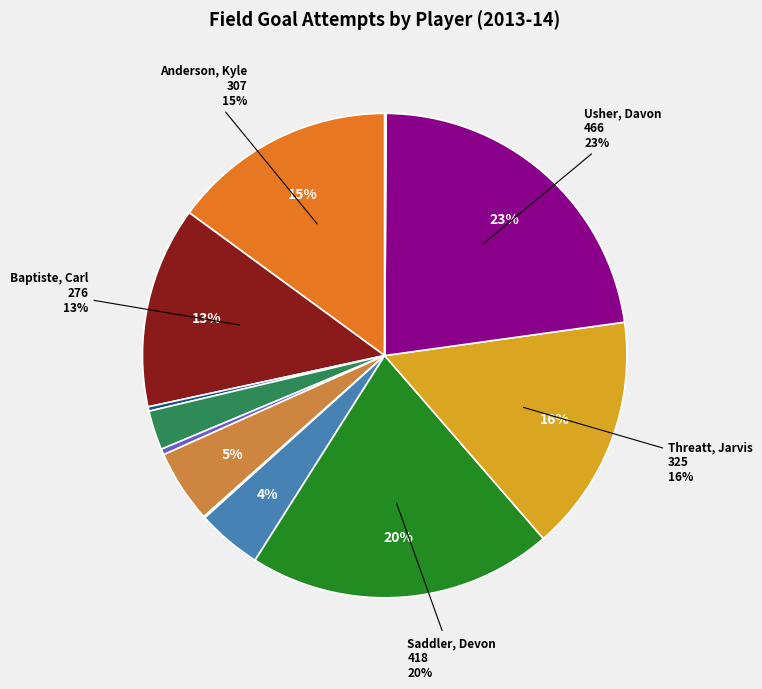

To the nearest percent, what is the average slice percentage?

8%